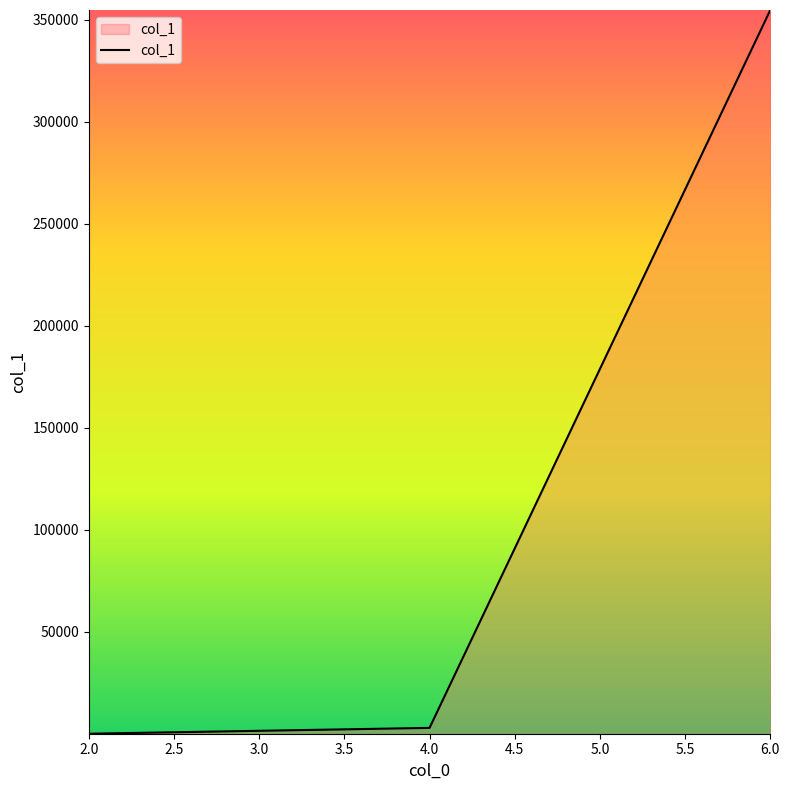

How many series are shown in this chart?

1